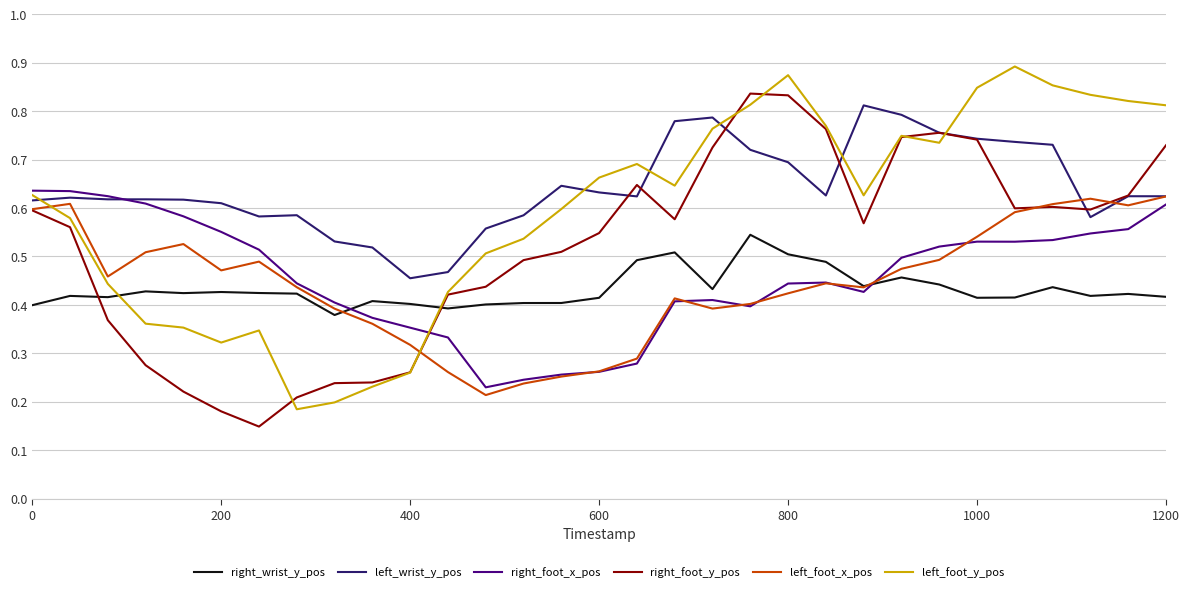

How many times do right_foot_x_pos and right_foot_y_pos cross each other?

1